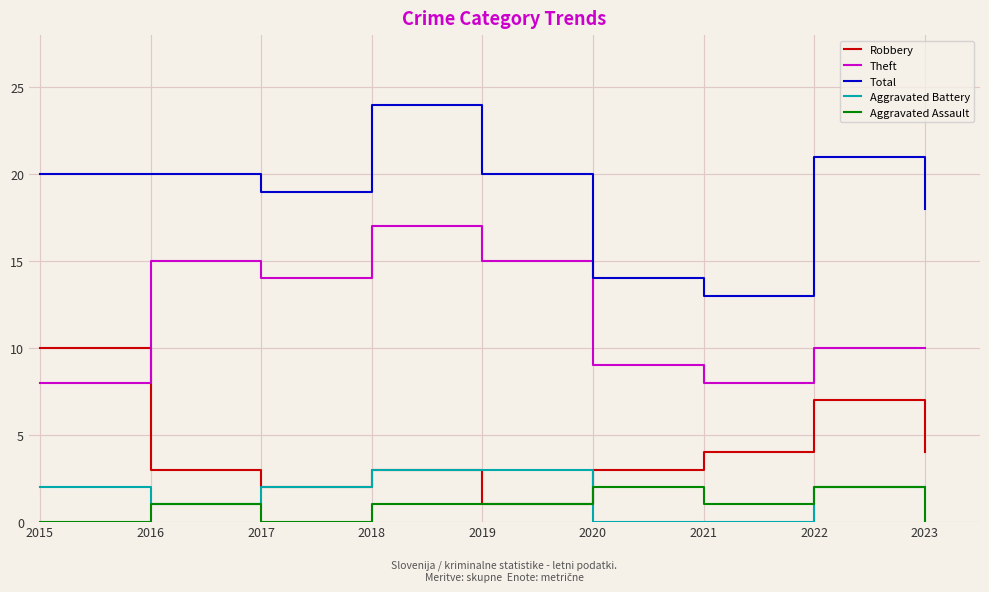

The value of Theft at 2022 is 10. True or false?

True